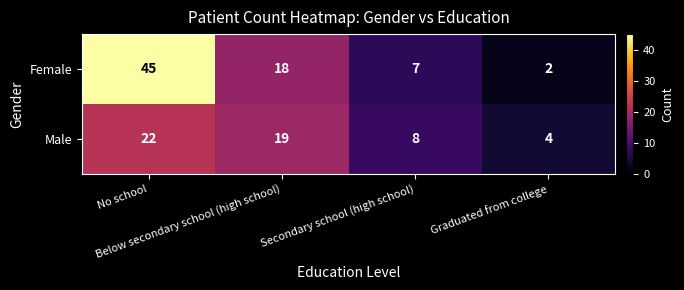

Count the Female values in the range 7 to 45.

3